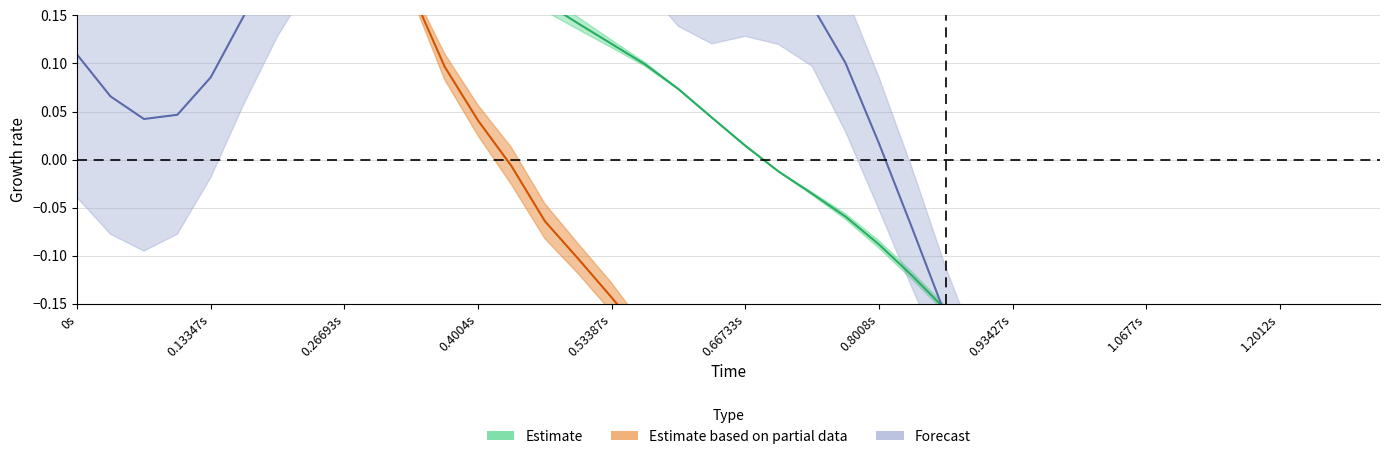

What position from the left is 30?

31